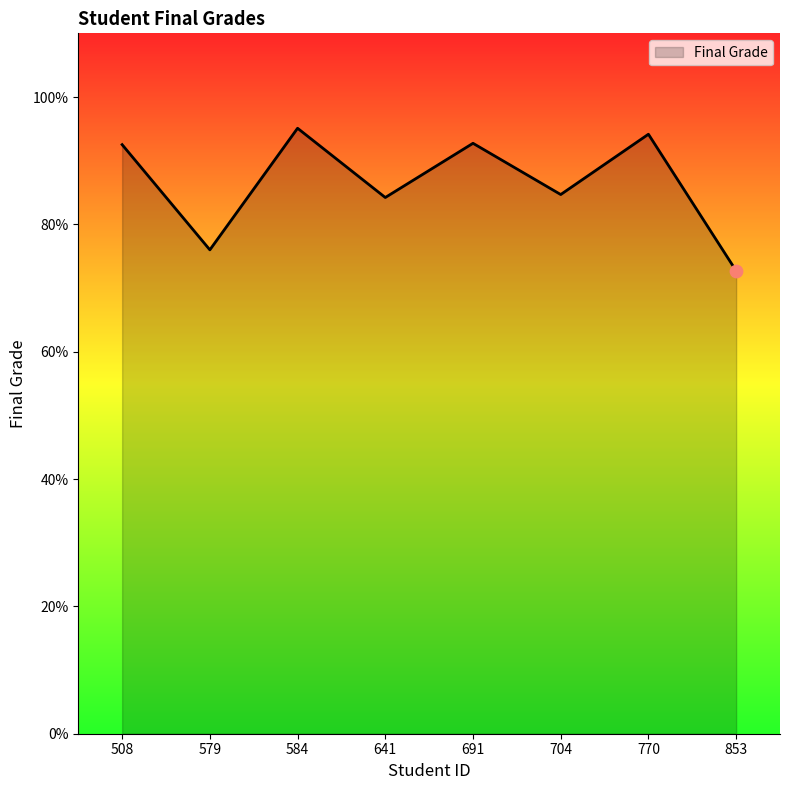

What is the change in value from 584 to 704?

-10.4